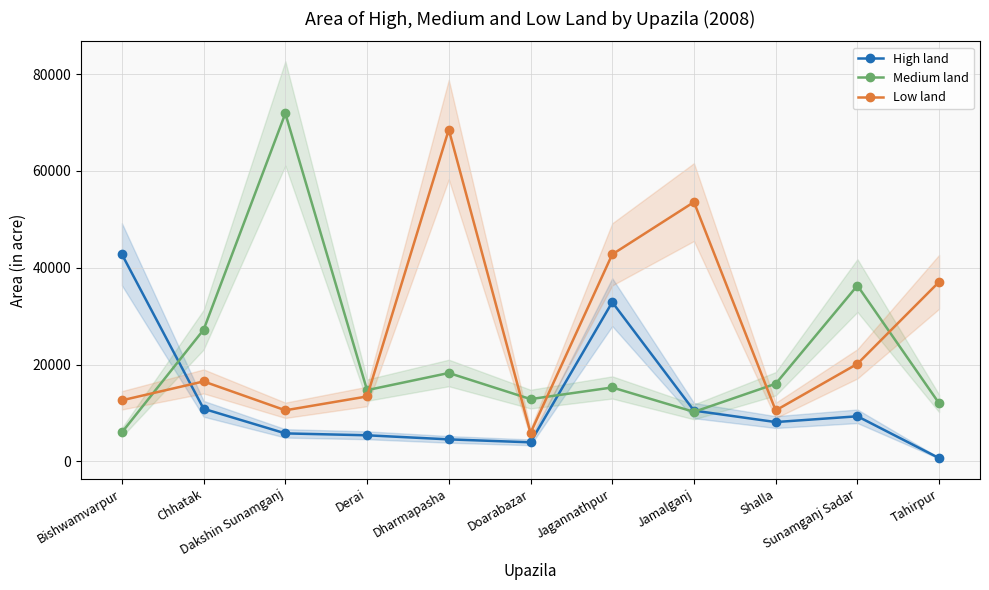

At how many categories does at least one series exceed 61120?

2